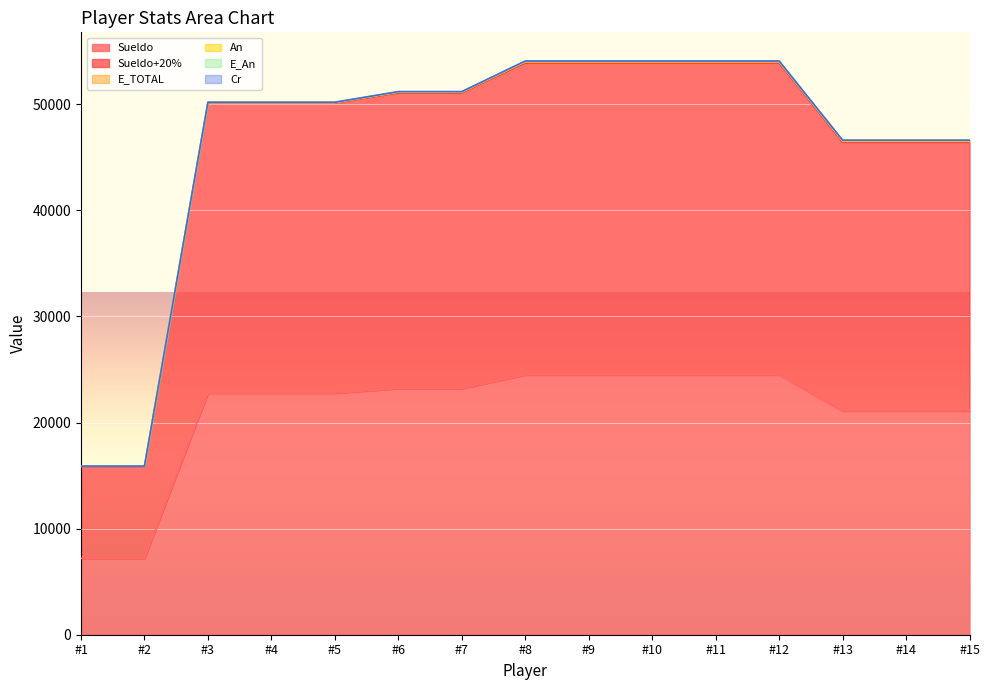

The value of Cr at #1 is 23427.4. True or false?

False